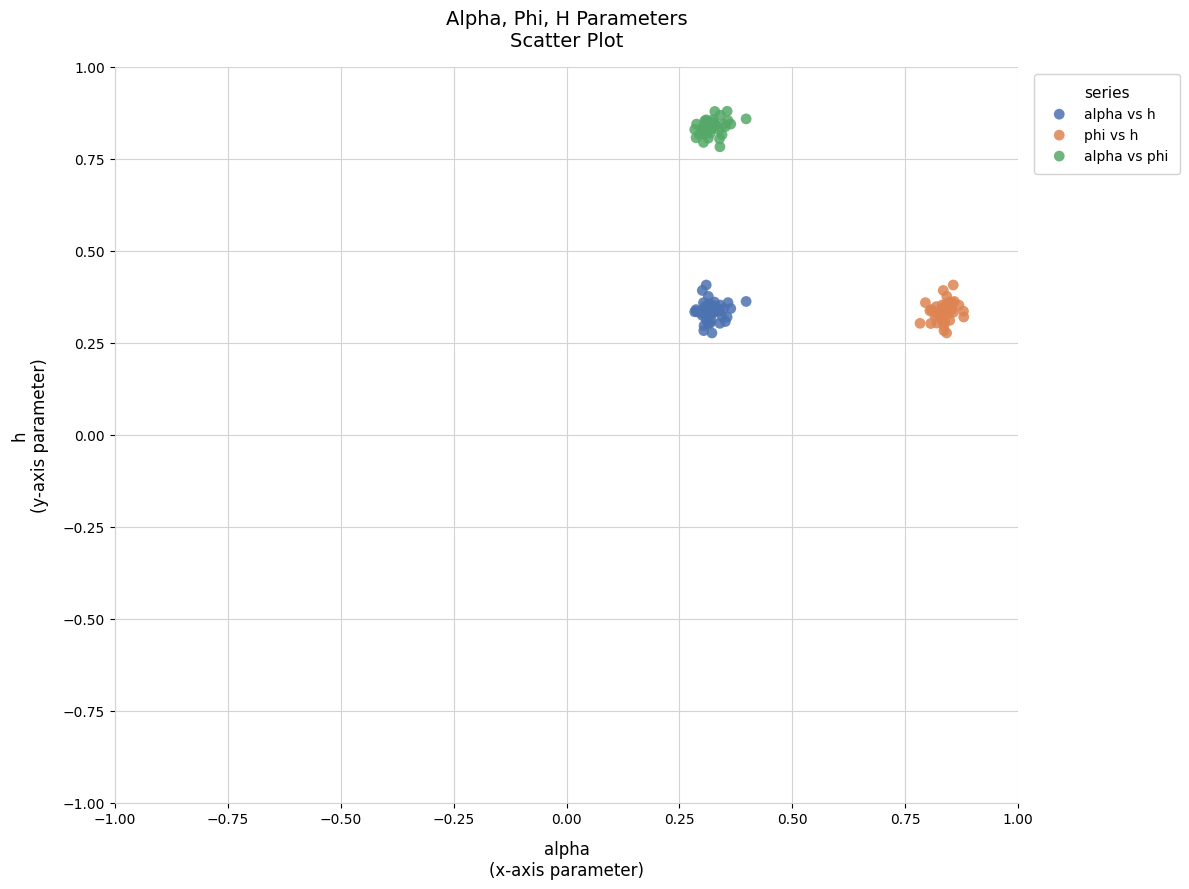

Which series reaches the maximum Y coordinate?

alpha vs phi